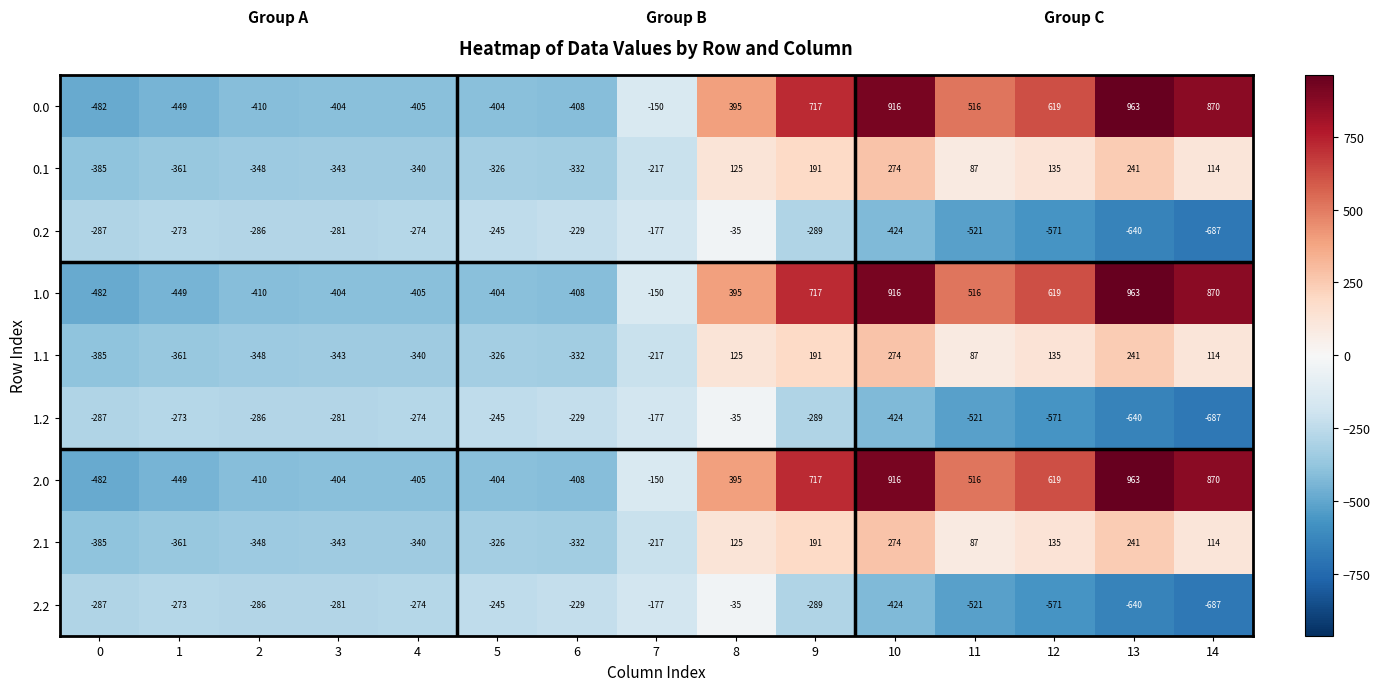

At which category does the chart reach its peak across all series?

13